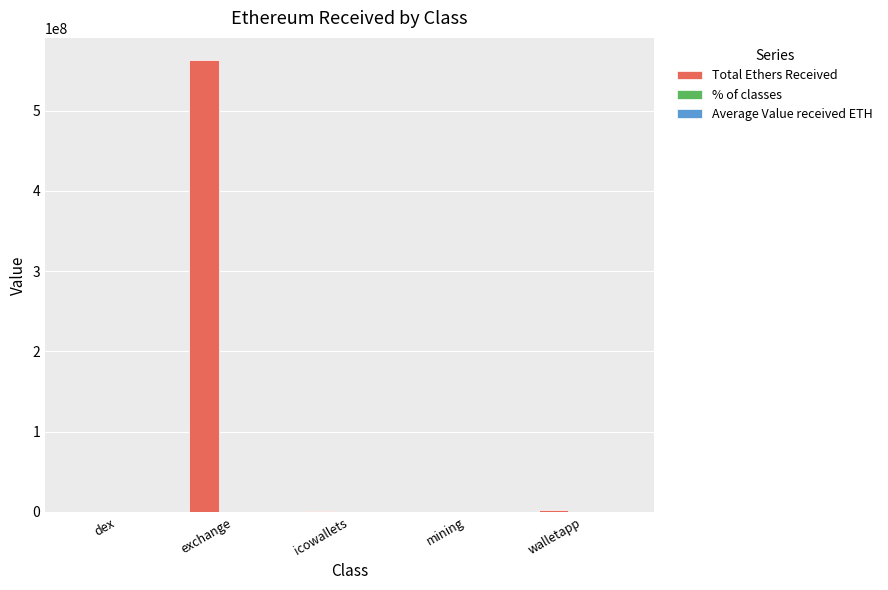

The value of Total Ethers Received at exchange is 163737257.4. True or false?

False